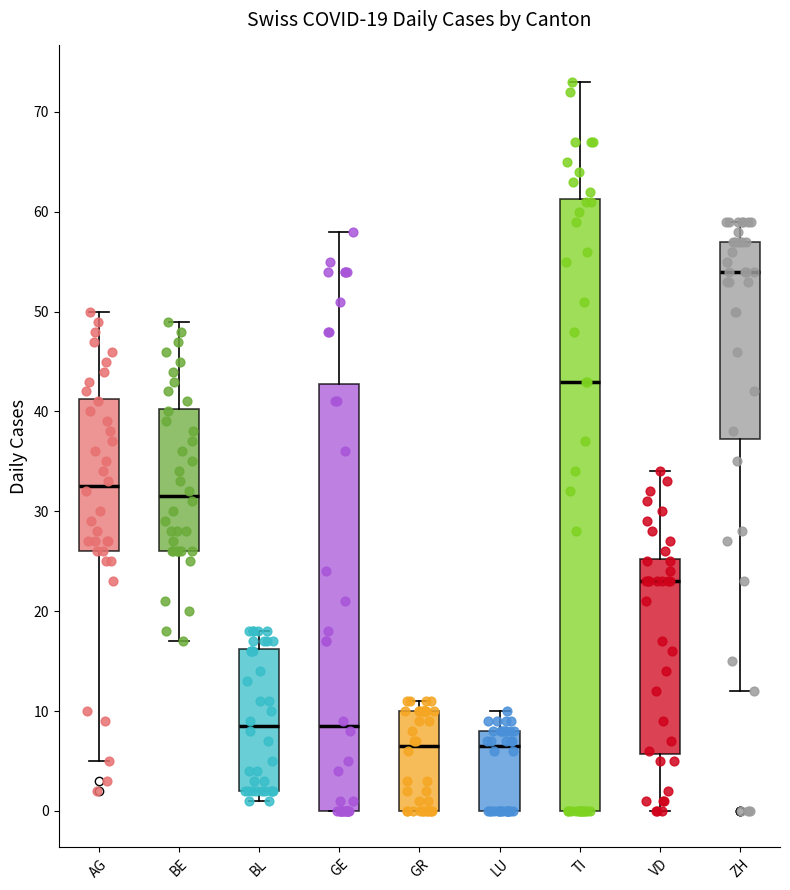

Which box is the tallest, from its lower edge to its upper edge?

TI